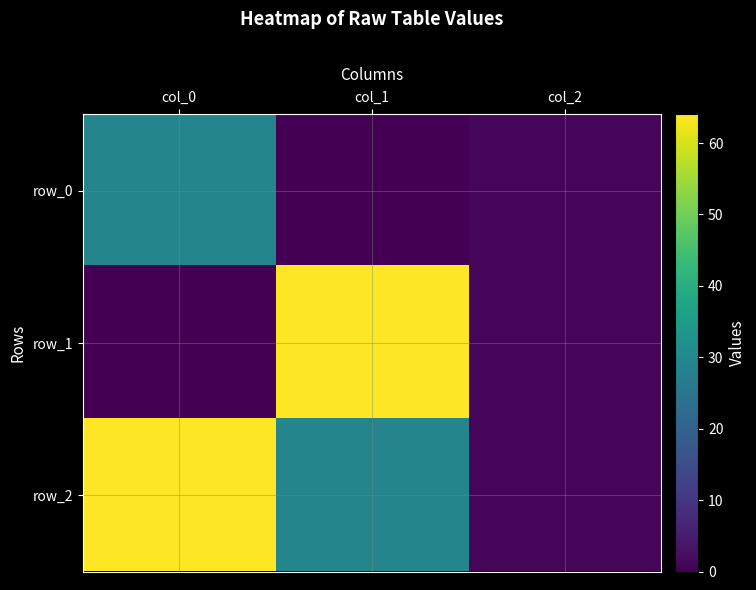

Rank the series by their maximum value, from highest to lowest.

row_1, row_2, row_0